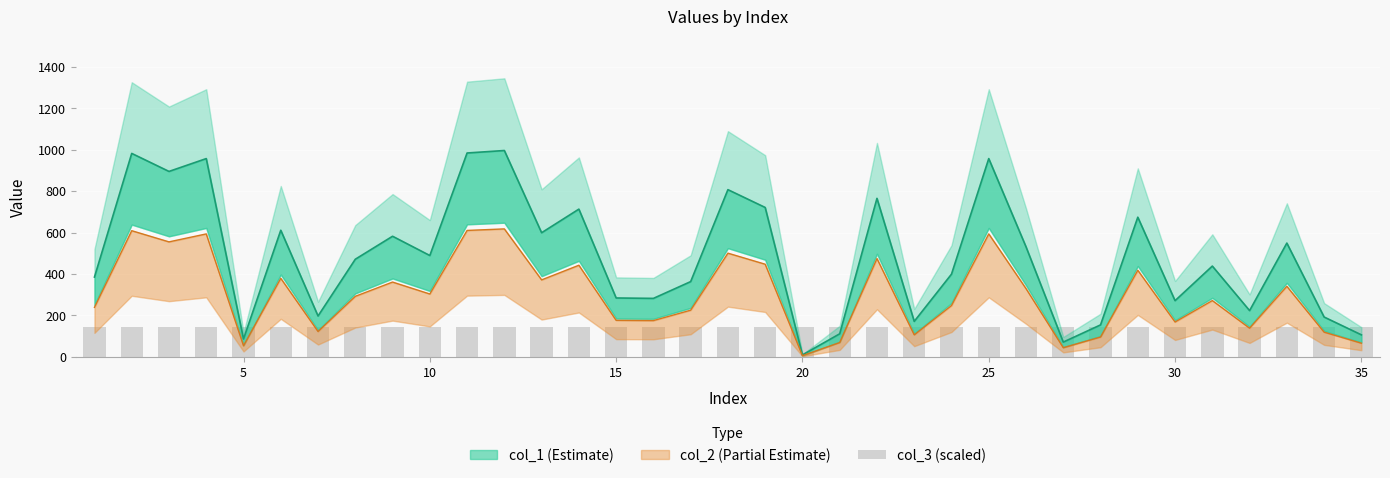

What is the approximate value of col_1 at 25?

957.0